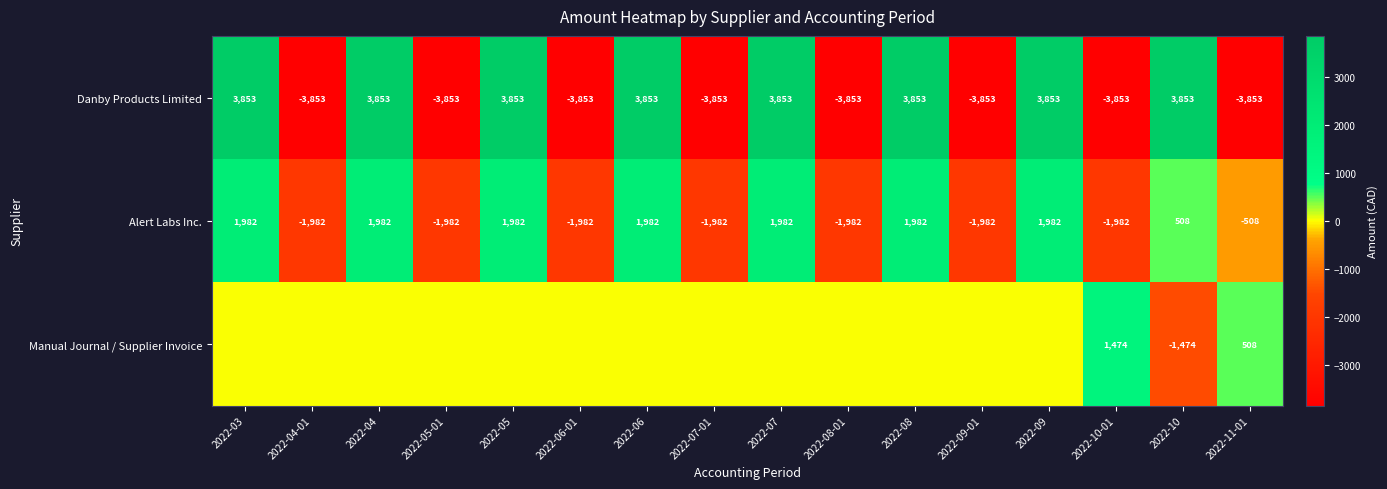

The Danby Products Limited series shows 3853 at 2022-07. True or false?

True